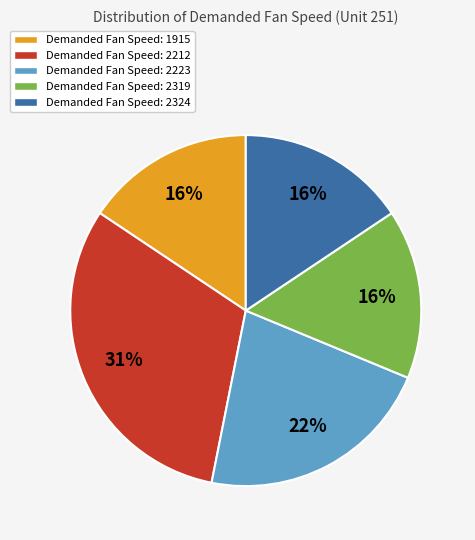

Which slice is the largest?

Demanded Fan Speed: 2212